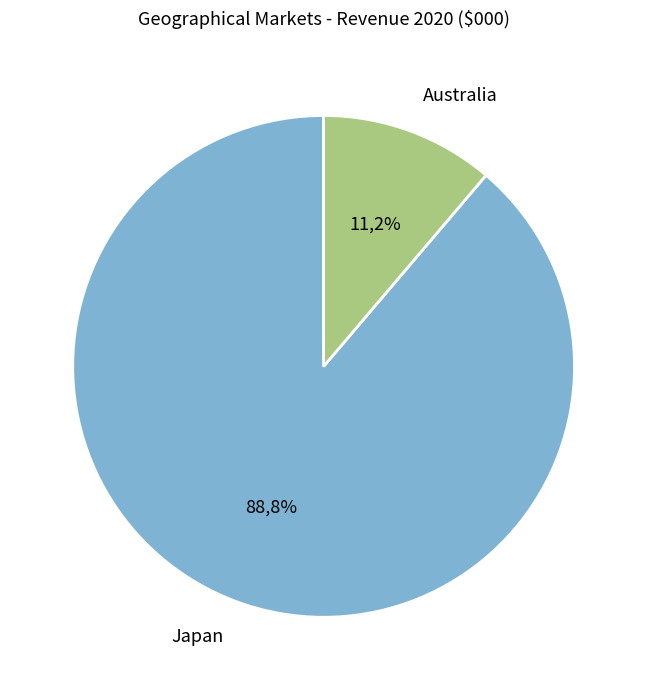

What percentage is the Australia slice, to the nearest percent?

11%